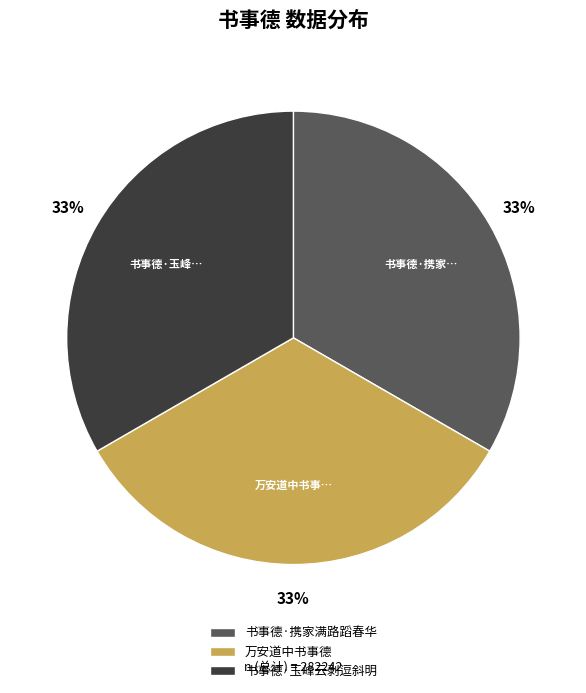

Approximately how many times larger is the value at 万安道中书事德 compared to 书事德·玉峰云剥逗斜明?

1.0